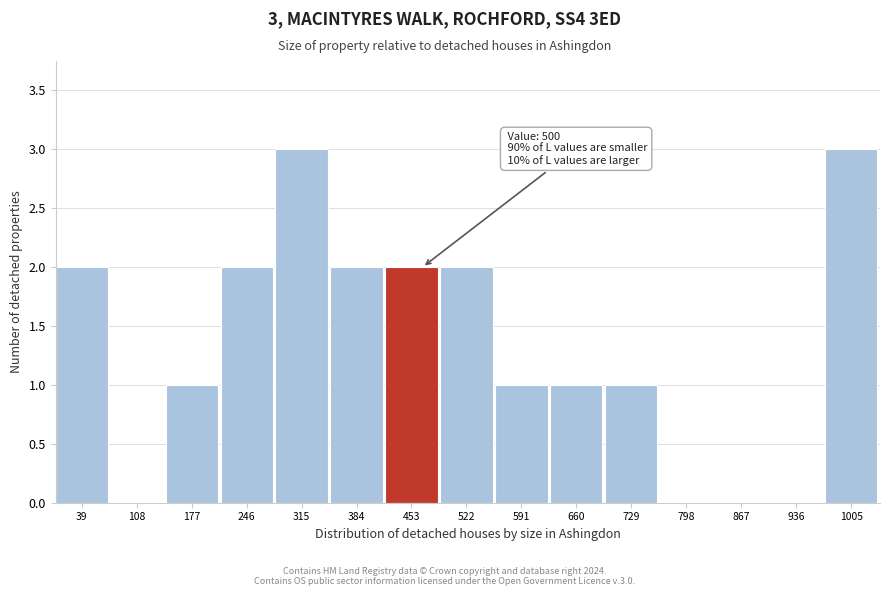

Reading left to right, what are all the values shown in this chart?

39=2	108=0	177=1	246=2	315=3	384=2	453=2	522=2	591=1	660=1	729=1	798=0	867=0	936=0	1005=3